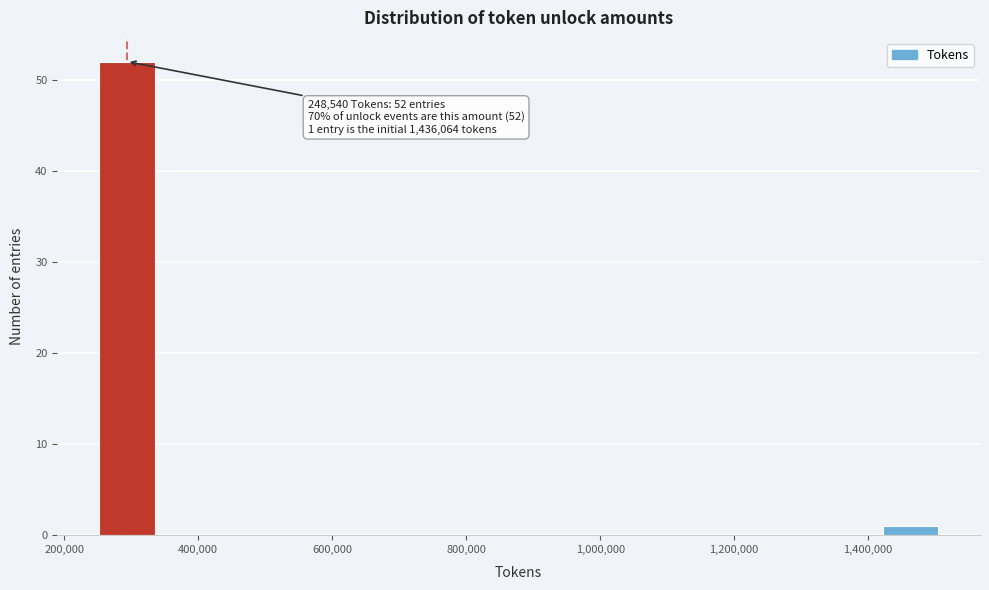

Over which range of the x-axis is the bar tallest?

240000 to 340000